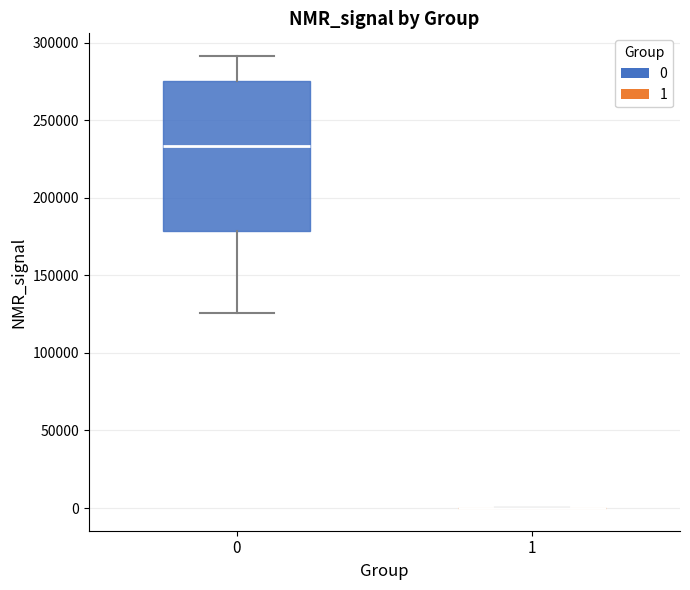

Which box is the tallest, from its lower edge to its upper edge?

0